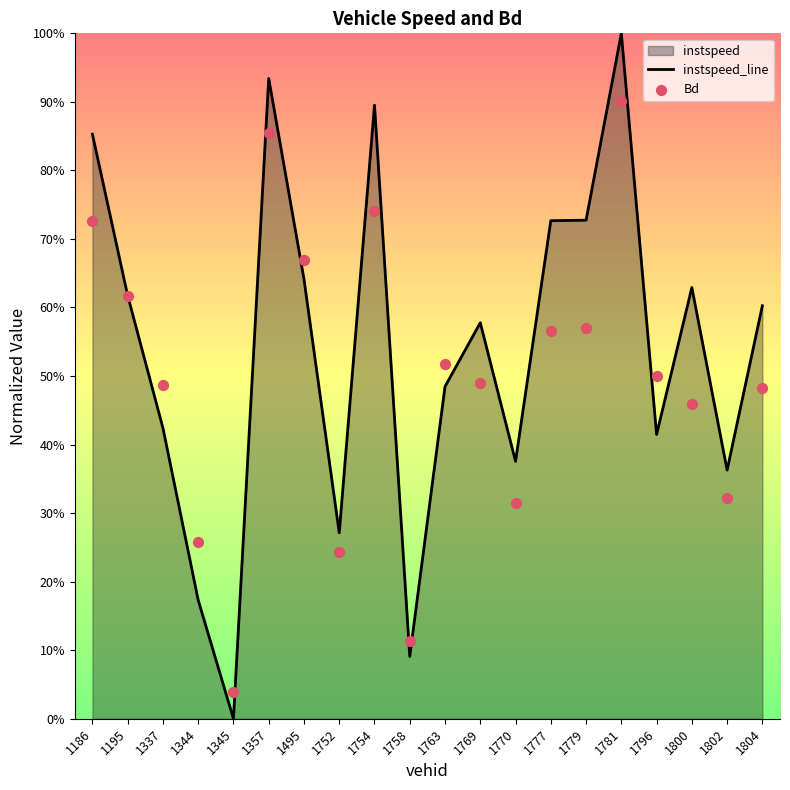

Which series contains the lowest Y value?

instspeed_line